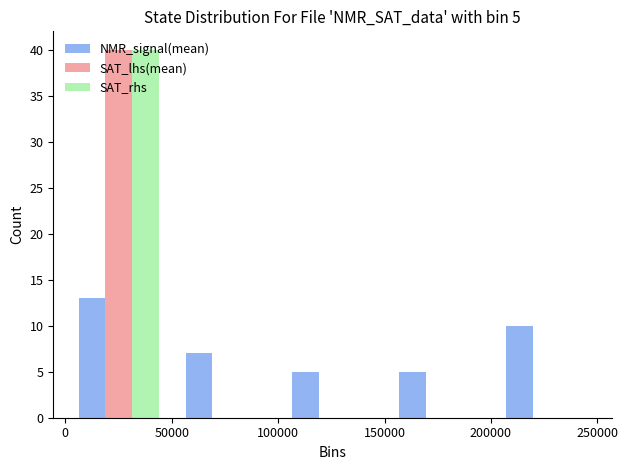

In the SAT_rhs series, which range on the x-axis has the tallest bar?

0 to 50000